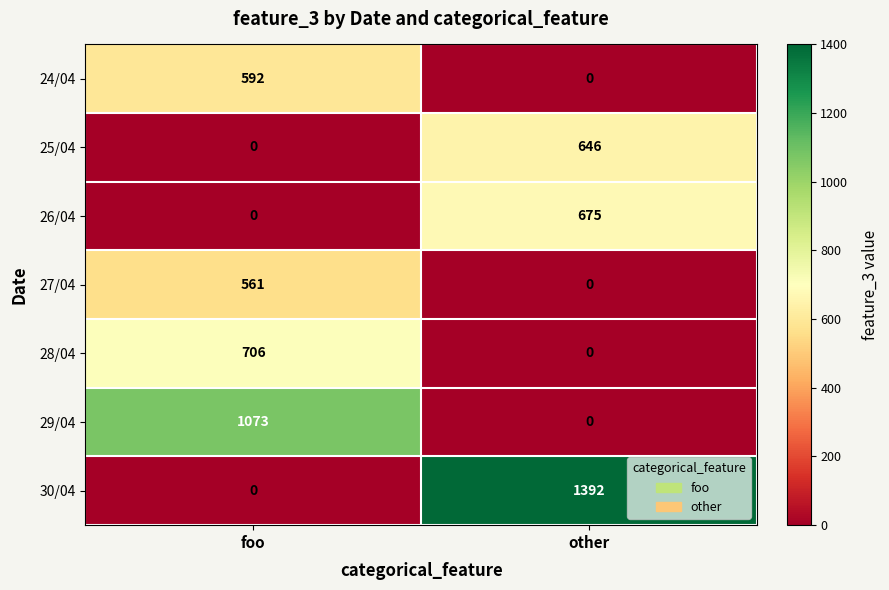

Which series has the largest total across all categories?

30/04